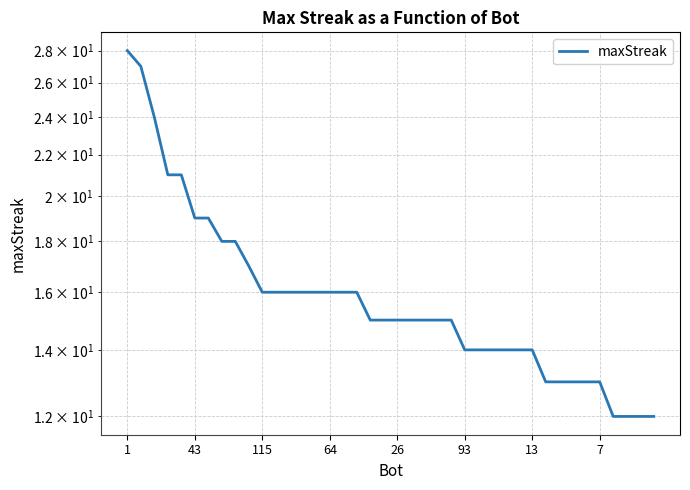

What is the minimum value shown in the chart?

12